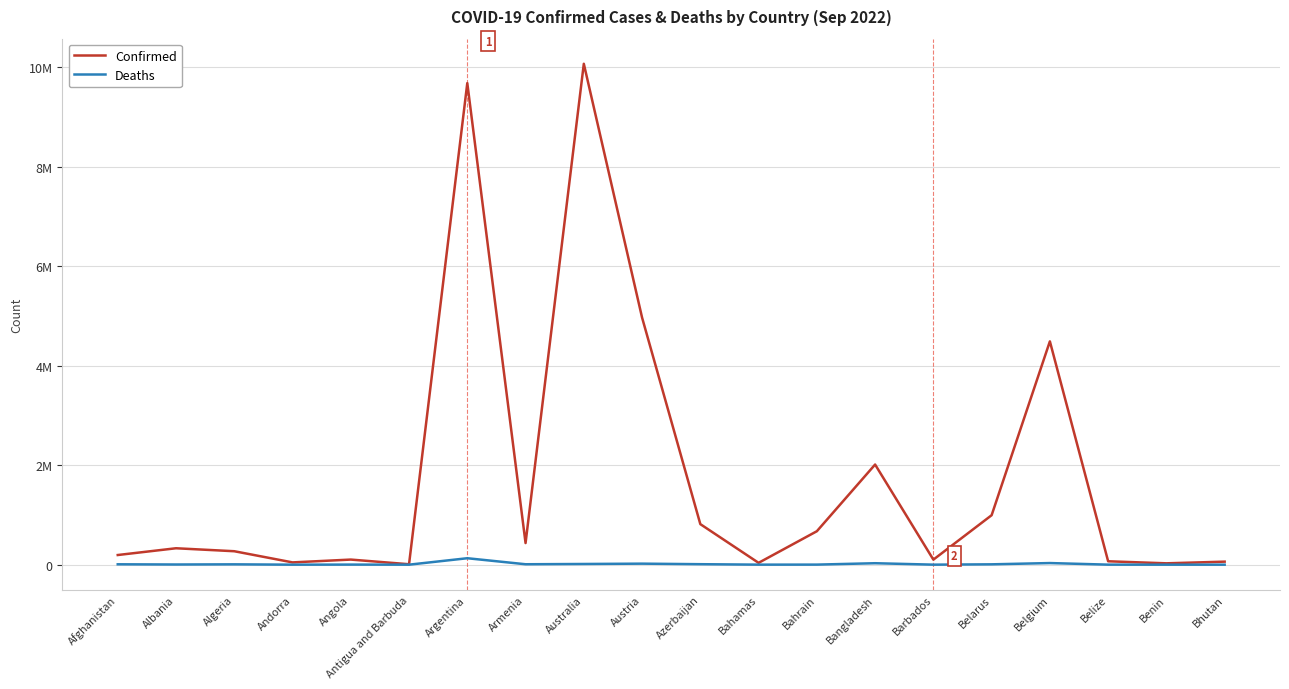

What are all the series names shown in the legend?

Confirmed, Deaths